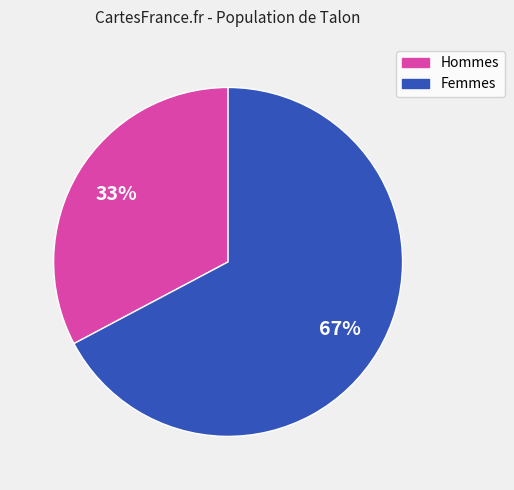

How many segments does this pie chart have?

2